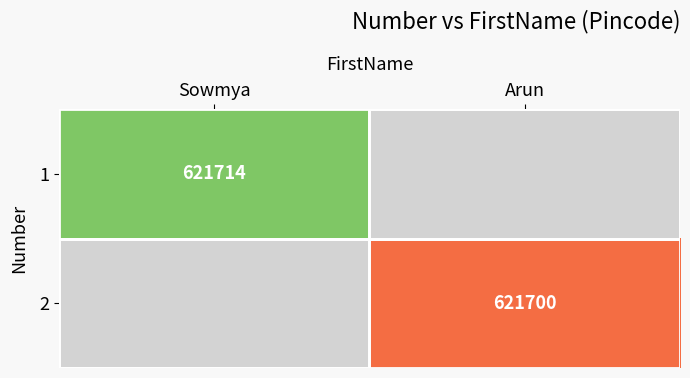

The value of 2 at Arun is 621700. True or false?

True